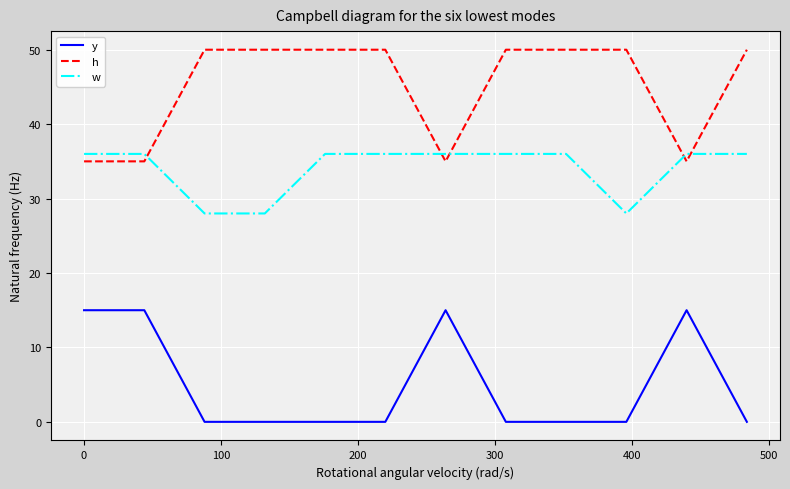

What is the difference between the maximum and minimum values in the y series?

15